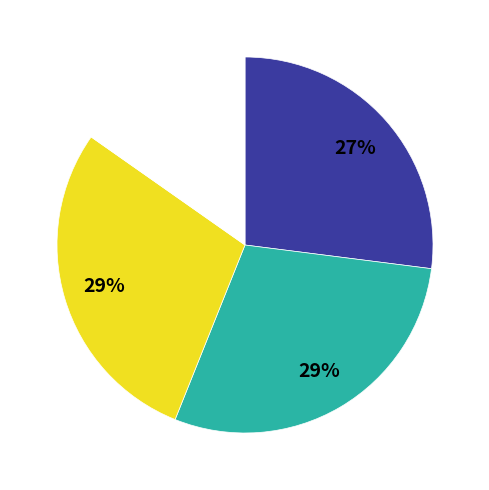

To the nearest percent, what is the difference between the largest and smallest slice percentages?

14%